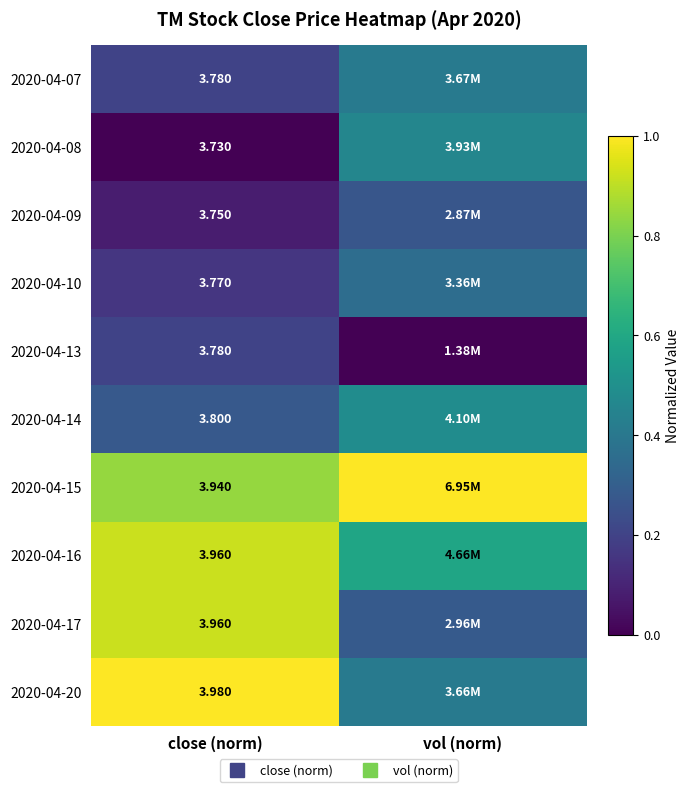

How many series are shown in this chart?

10